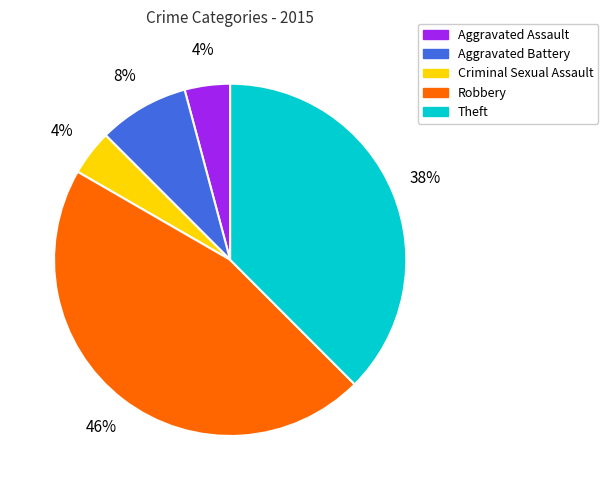

Do Aggravated Battery and Aggravated Assault together represent more than half of the pie?

No